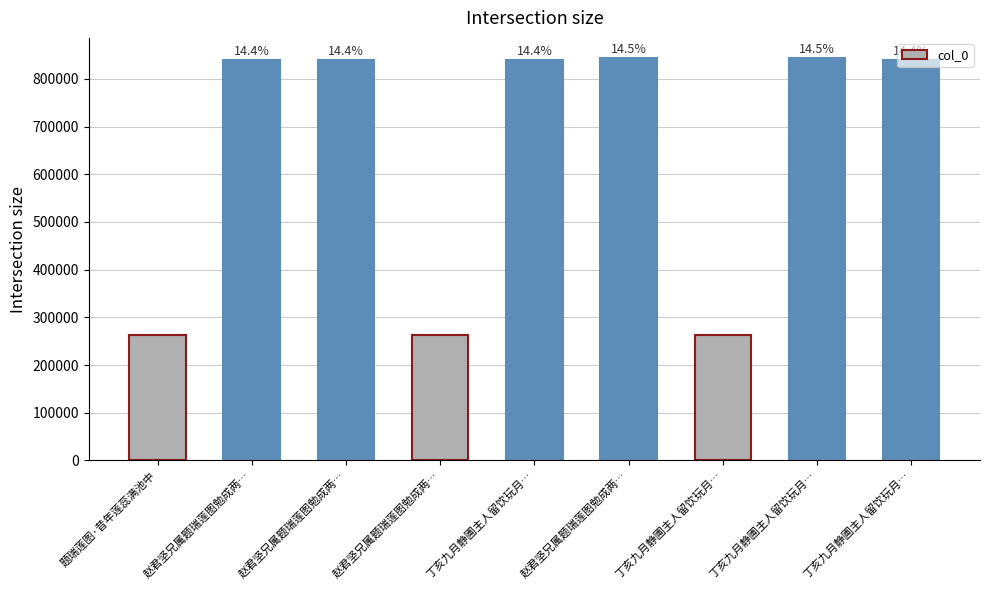

Reading left to right, what are all the values shown in this chart?

263167	839418	839417	263166	839441	843568	263173	843570	839442